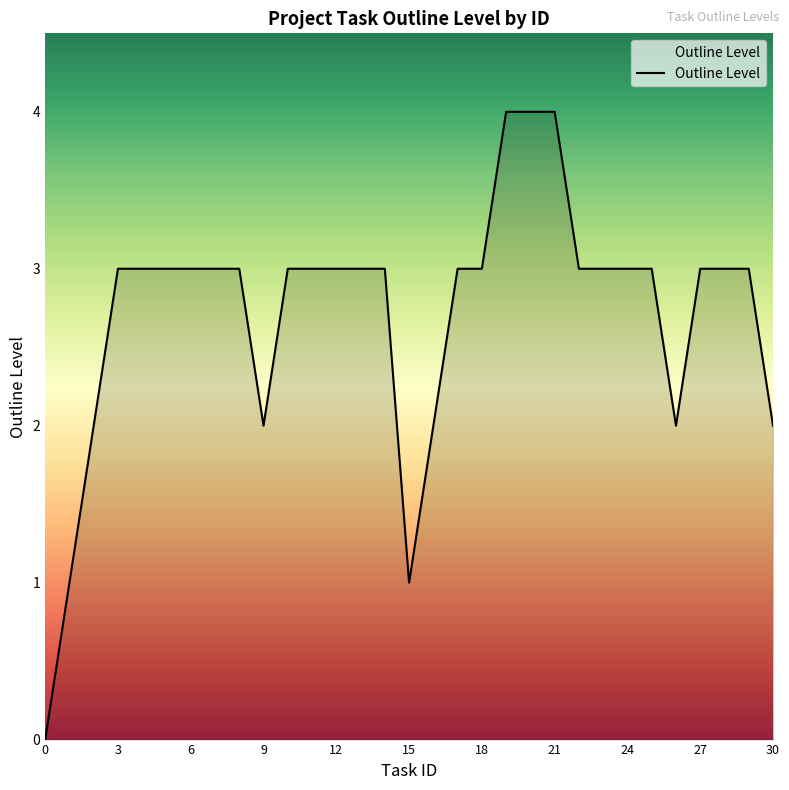

How many lines are shown in the chart?

1